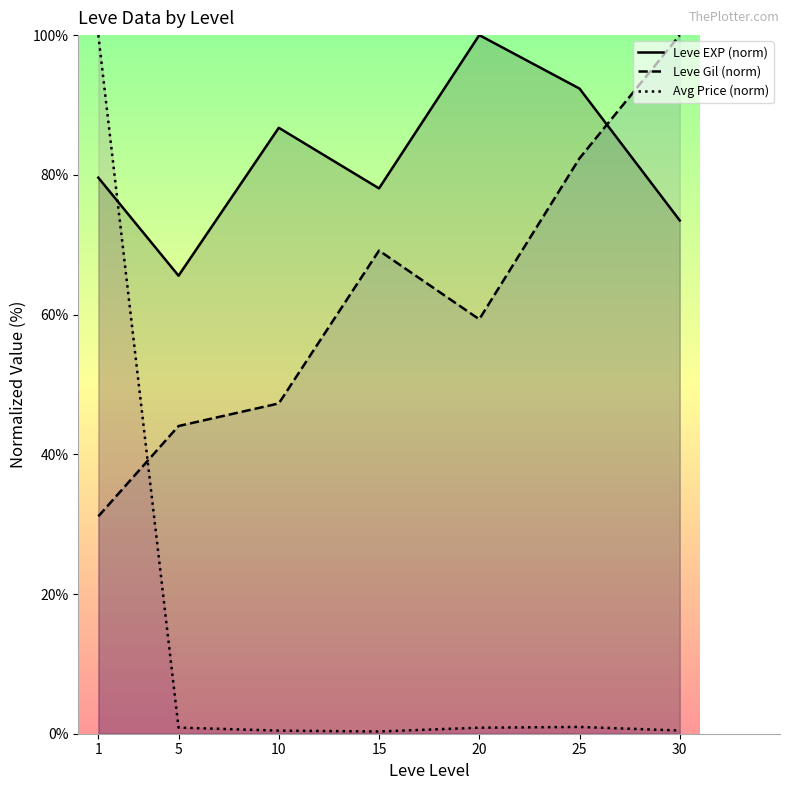

The Leve EXP (norm) series shows 79.6 at 1. True or false?

True